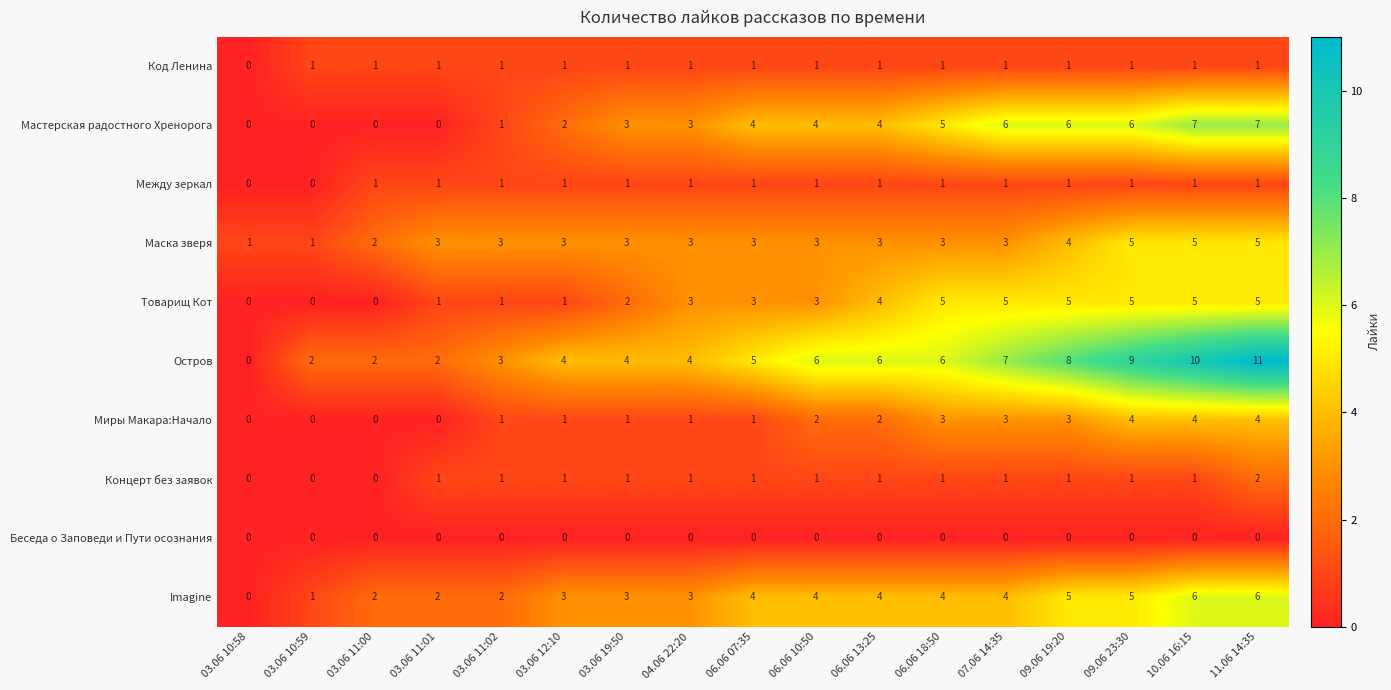

What is the highest value of the Imagine series?

6